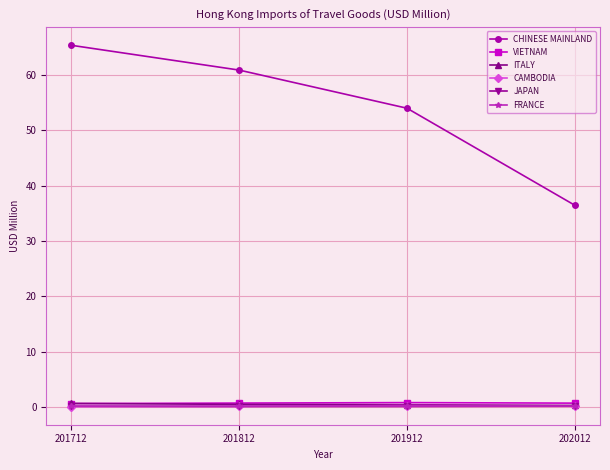

Which series has the largest total across all categories?

CHINESE MAINLAND